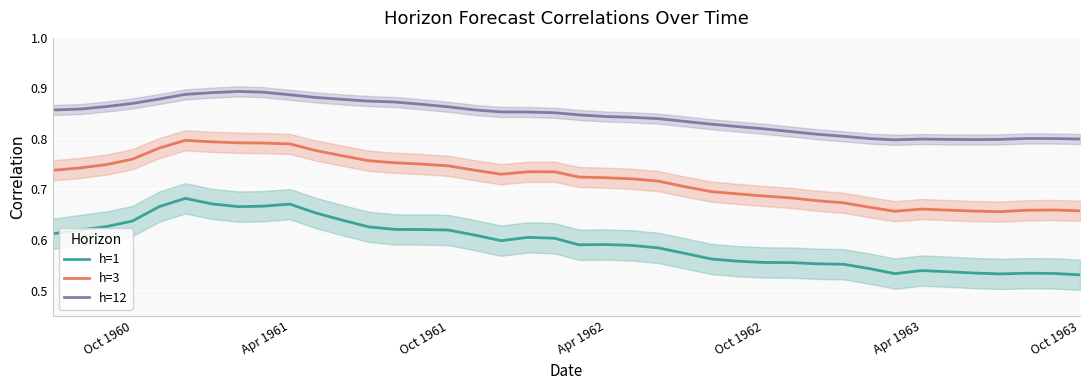

How many series are shown in this chart?

3